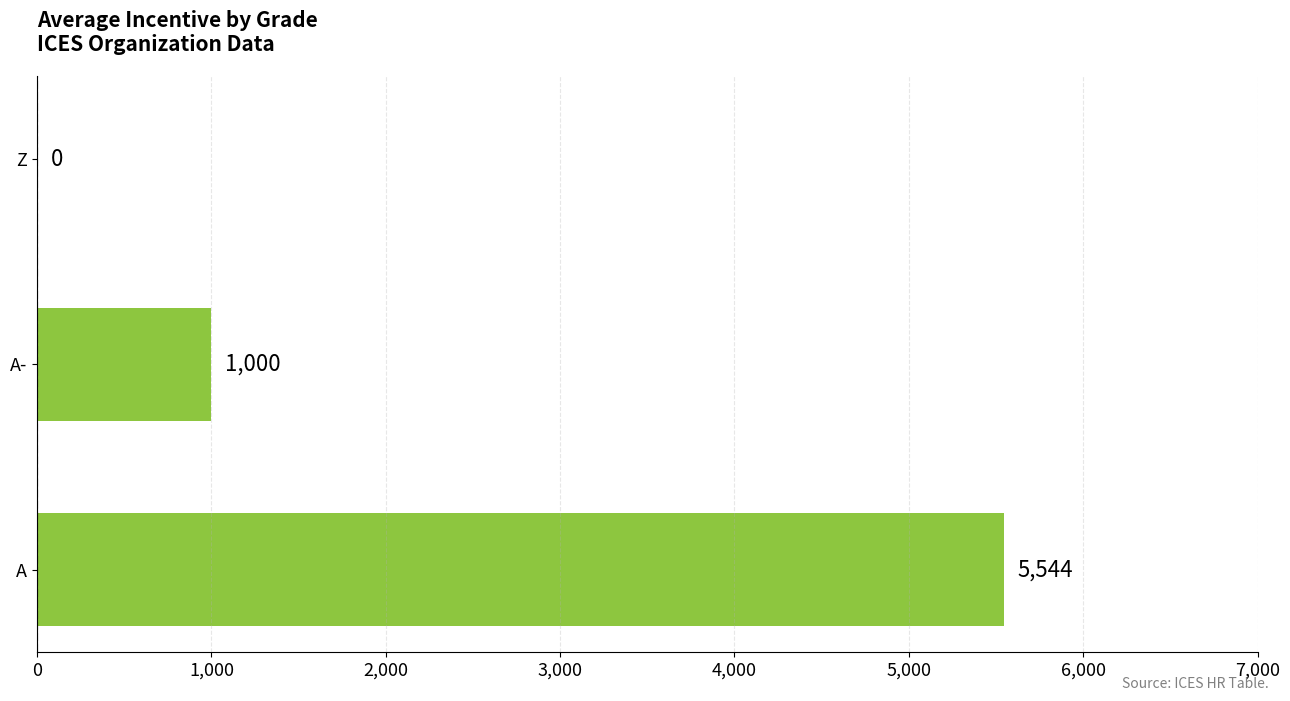

Read the value at A.

5543.8